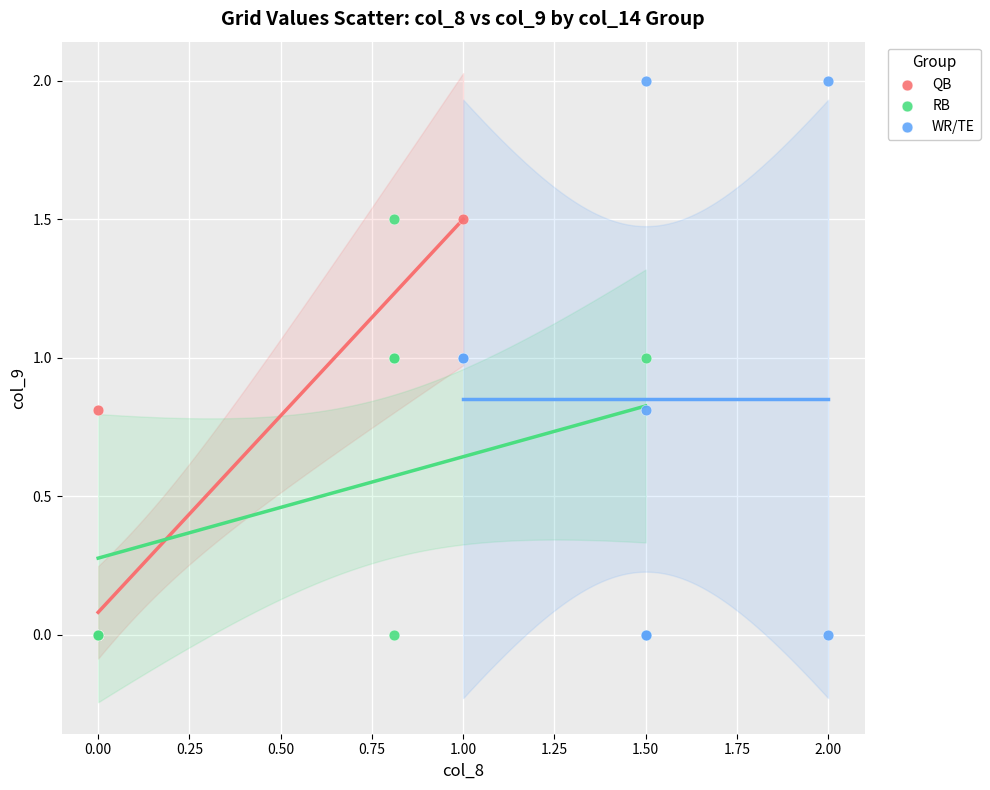

What are all the series names shown in the legend?

QB, RB, WR/TE